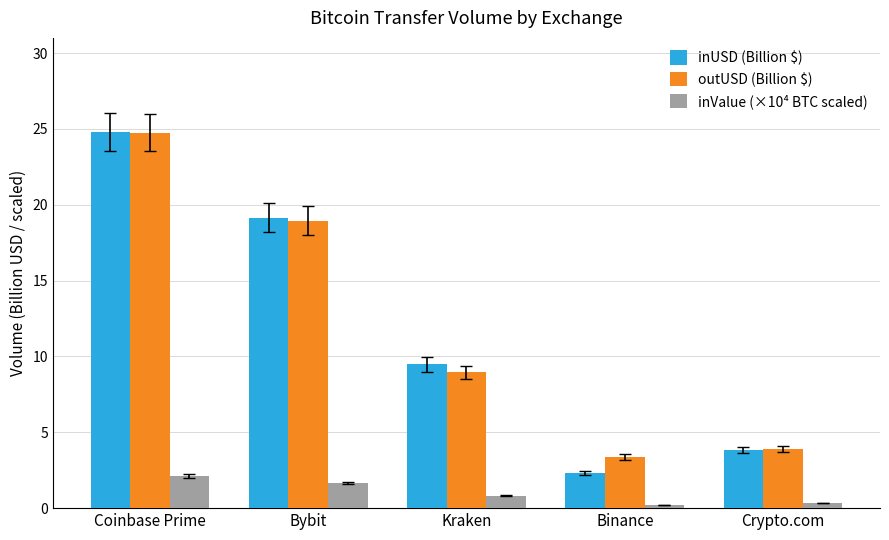

Which series has the largest range (max minus min)?

inUSD (Billion $)